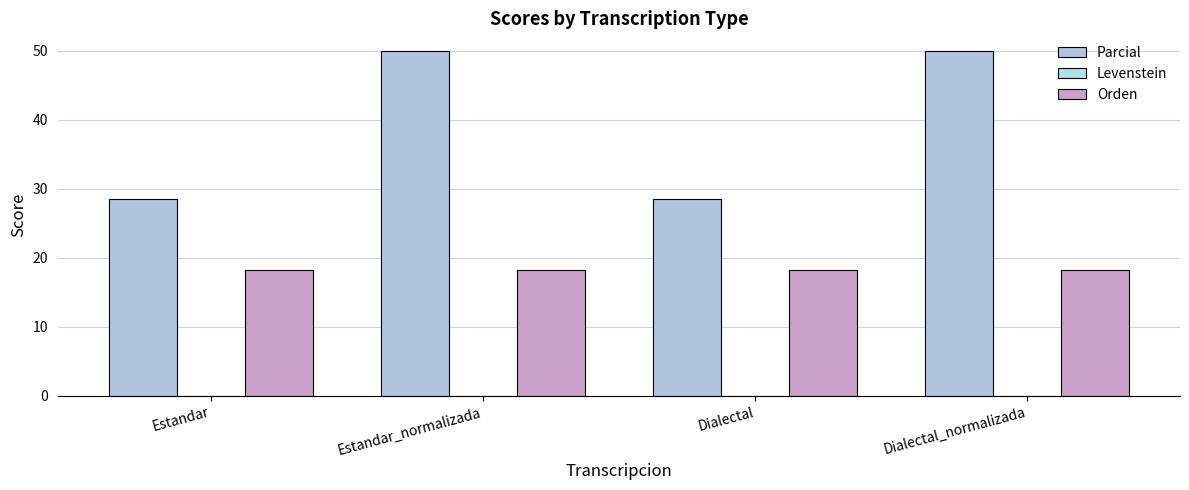

What is the spread (max minus min) of values at Estandar?

10.4